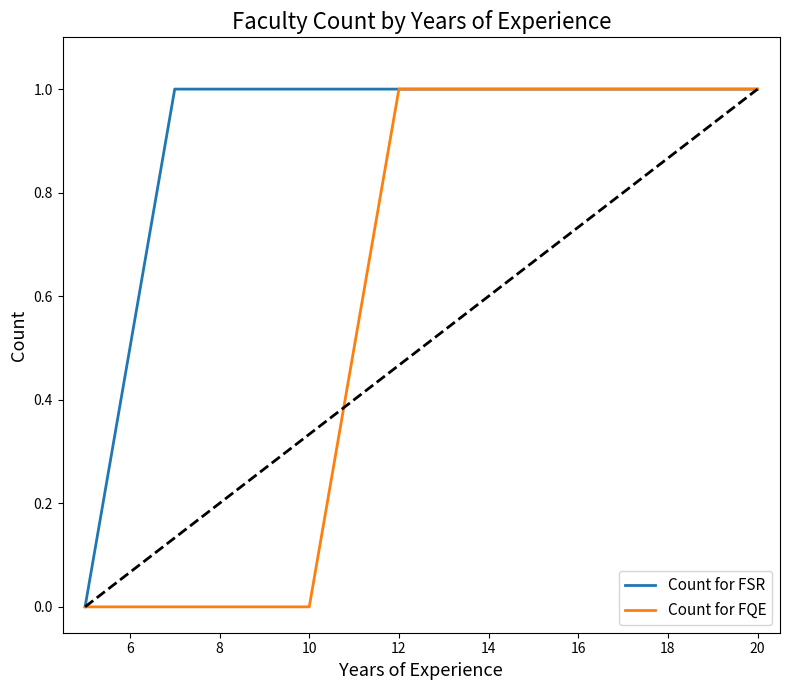

What is the maximum value shown in the chart?

1